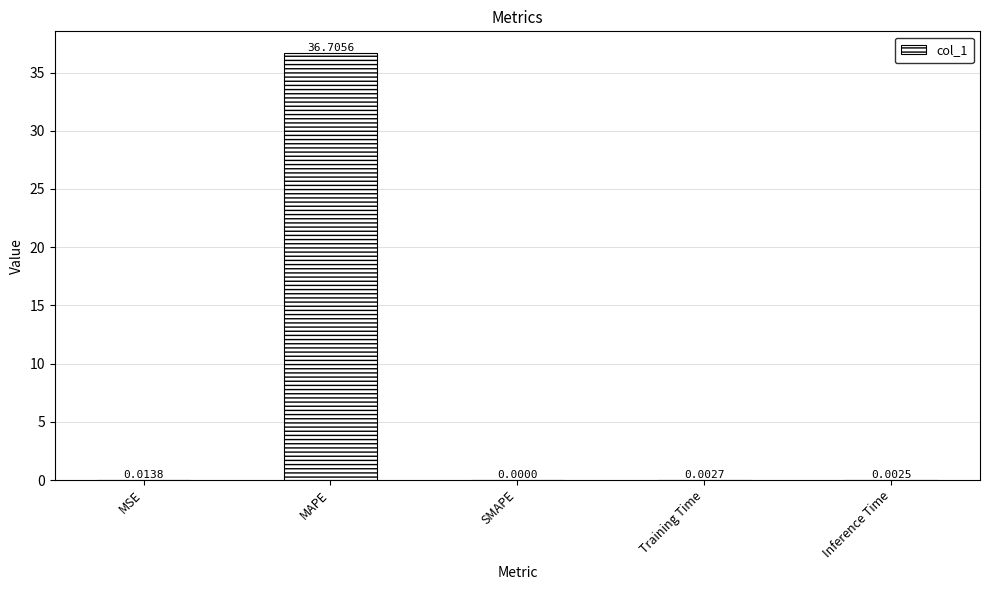

Which has a higher value, Inference Time or MSE?

MSE